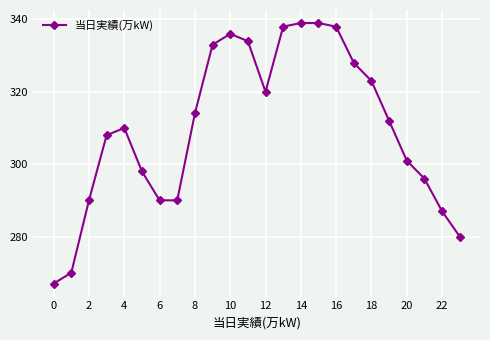

What is the value of the 11th point from the left?

336